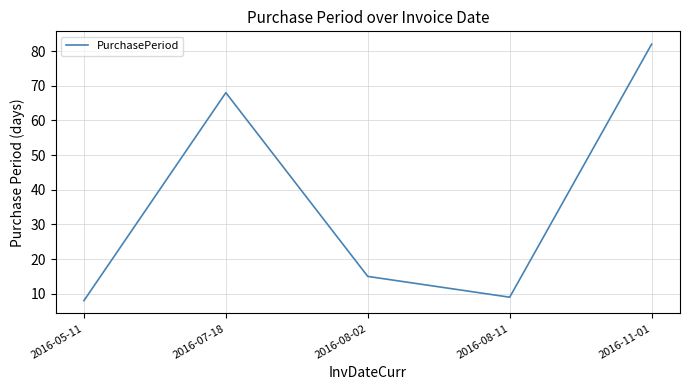

How many series are shown in this chart?

1